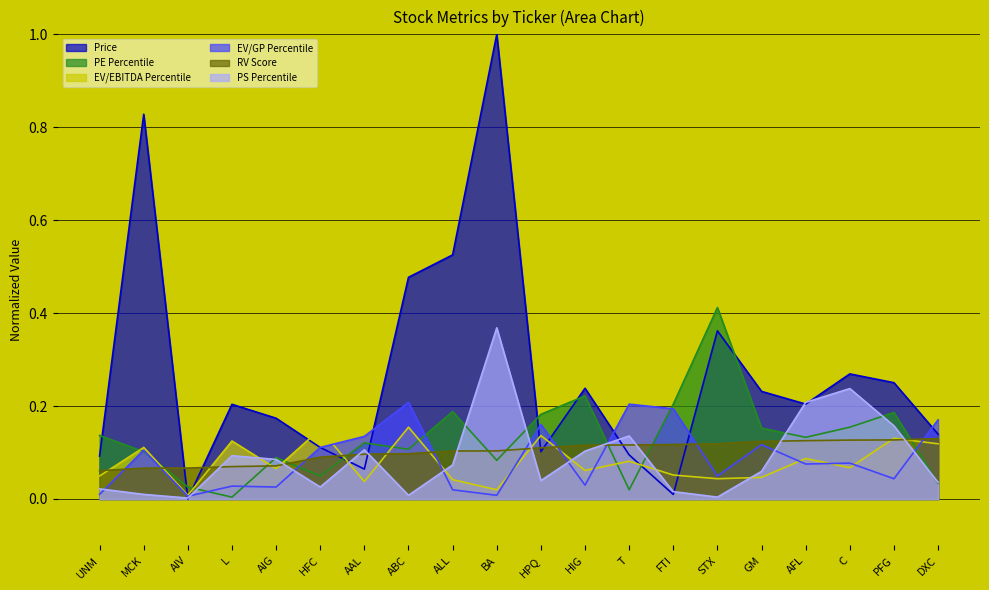

What is the difference between the Price values at AIG and HFC?

0.1